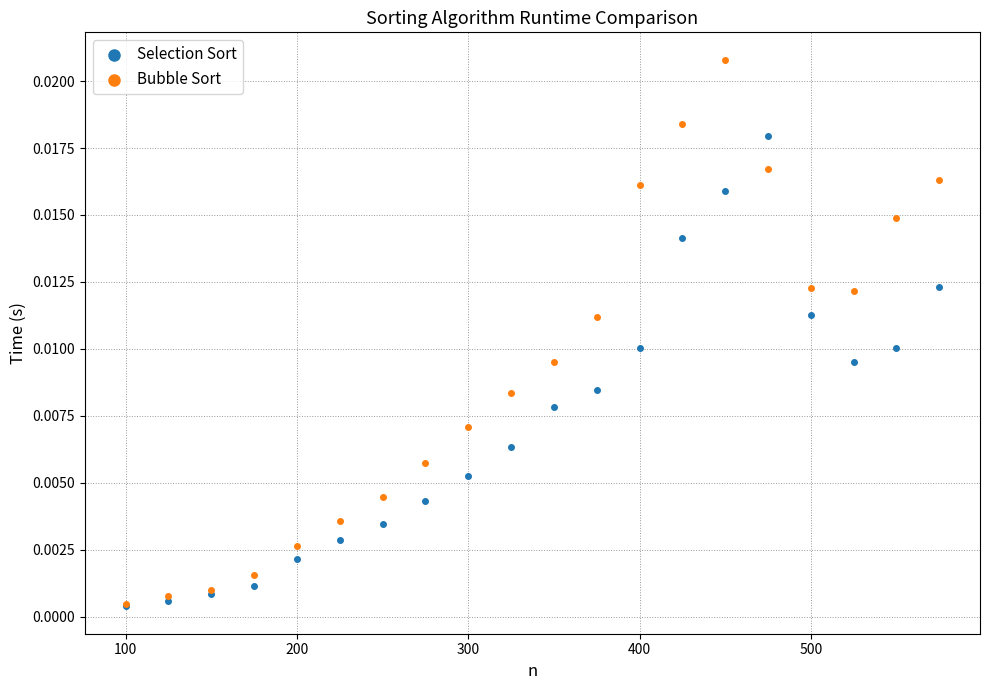

Which series has the largest Y range (max minus min)?

Bubble Sort